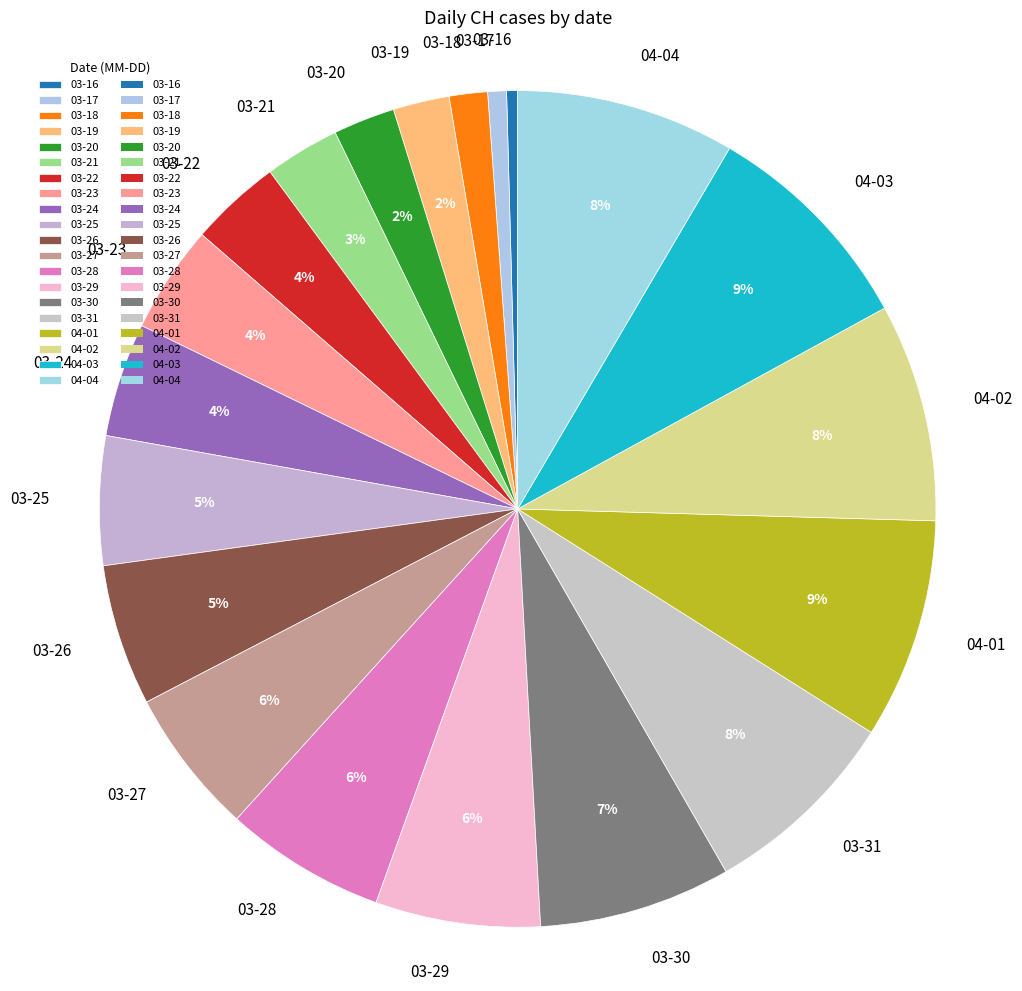

To the nearest percent, what portion does 03-17 represent?

1%